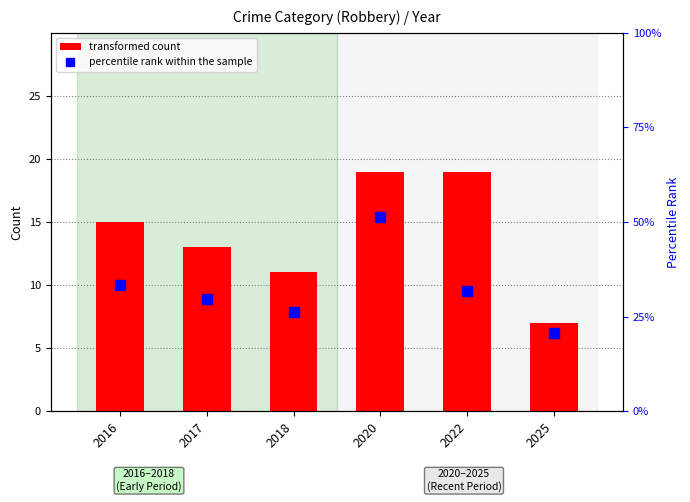

What is the minimum value for transformed count?

7